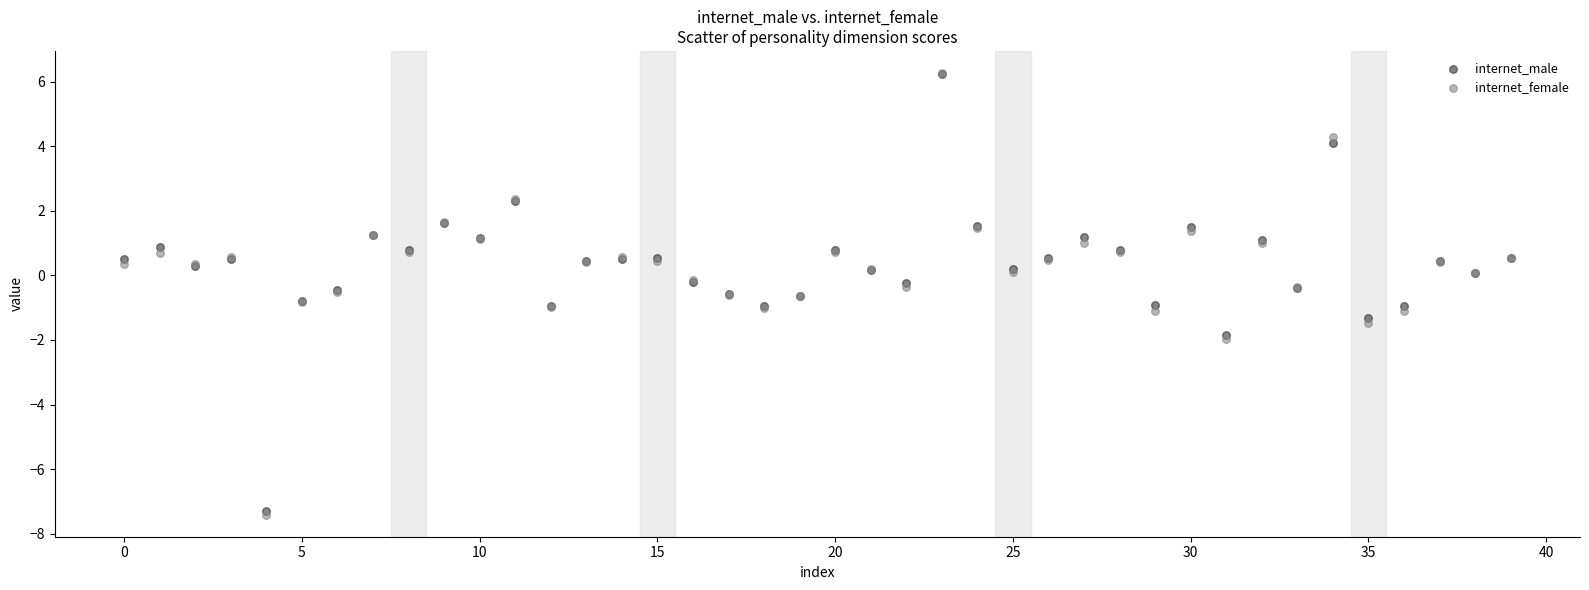

What are all the series names shown in the legend?

internet_male, internet_female